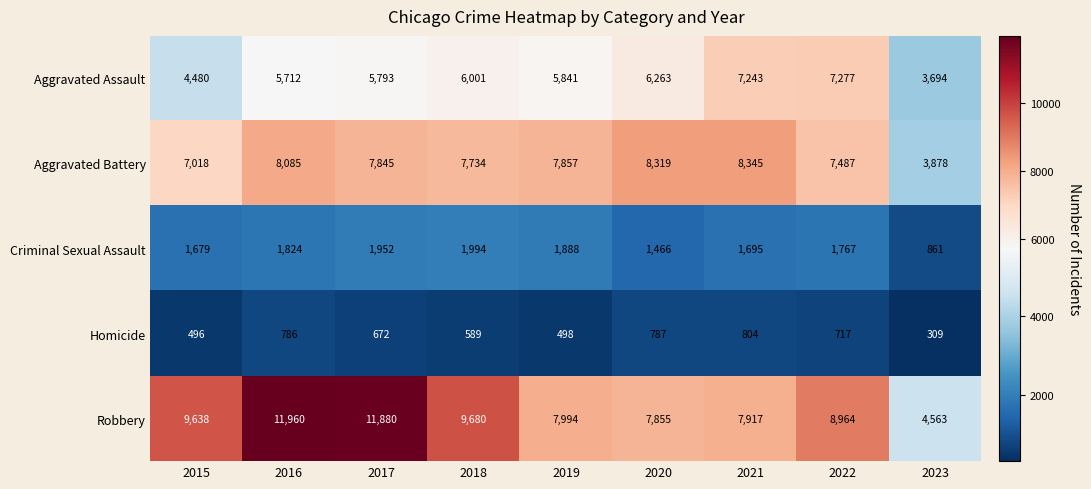

True or false: Aggravated Assault has a value of 10514 at 2019.

False